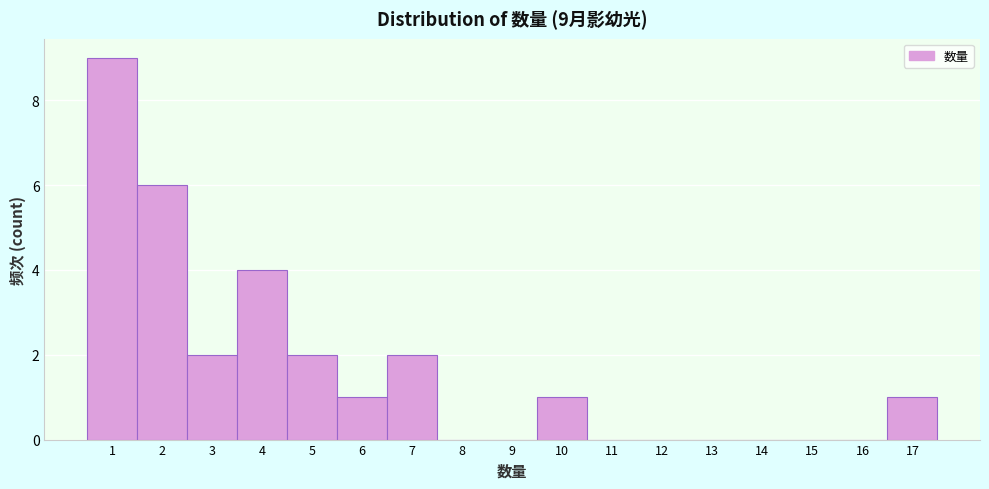

Over which range of the x-axis is the bar tallest?

0.5 to 1.5